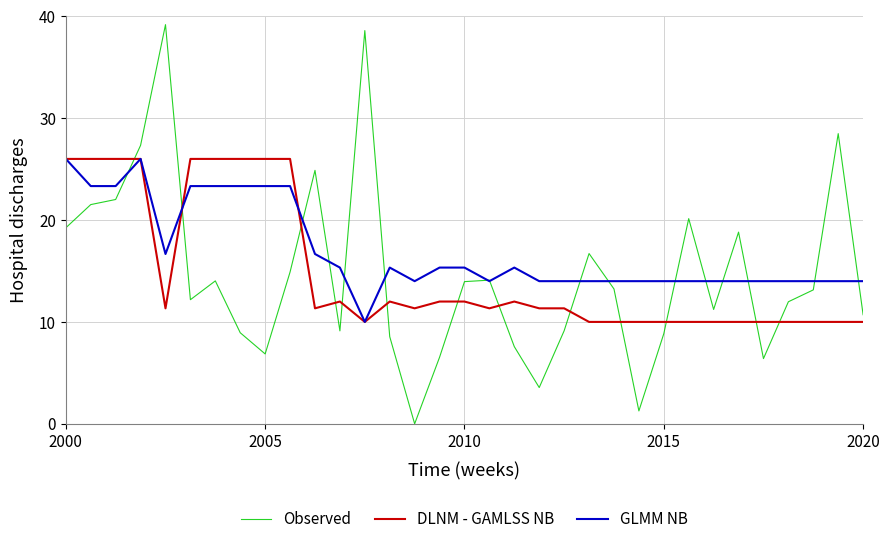

Which series has the largest range (max minus min)?

Observed